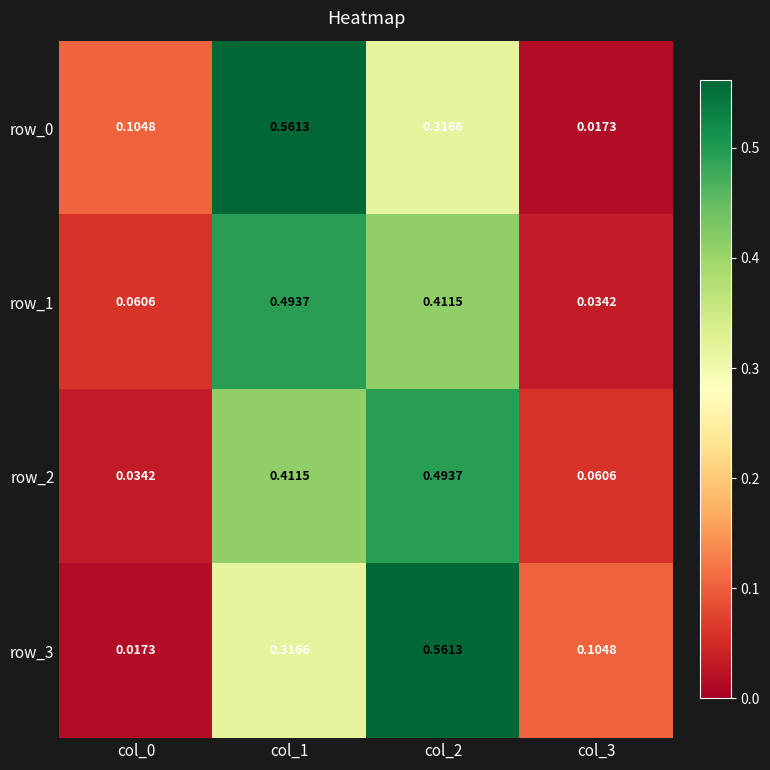

Is it true that row_2 equals 0.1 at col_2?

False